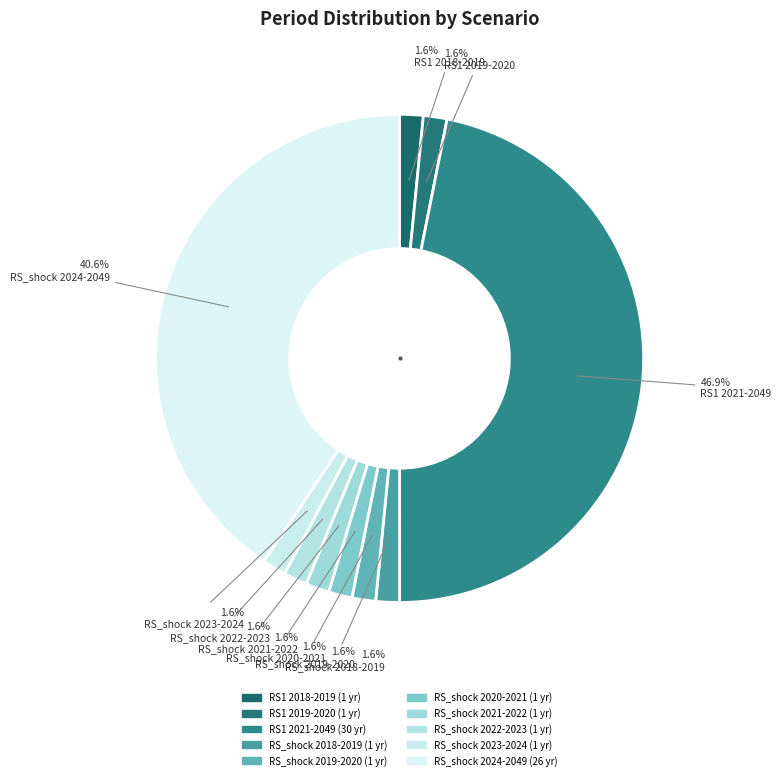

What is the largest slice in the pie chart?

RS1 2021-2049